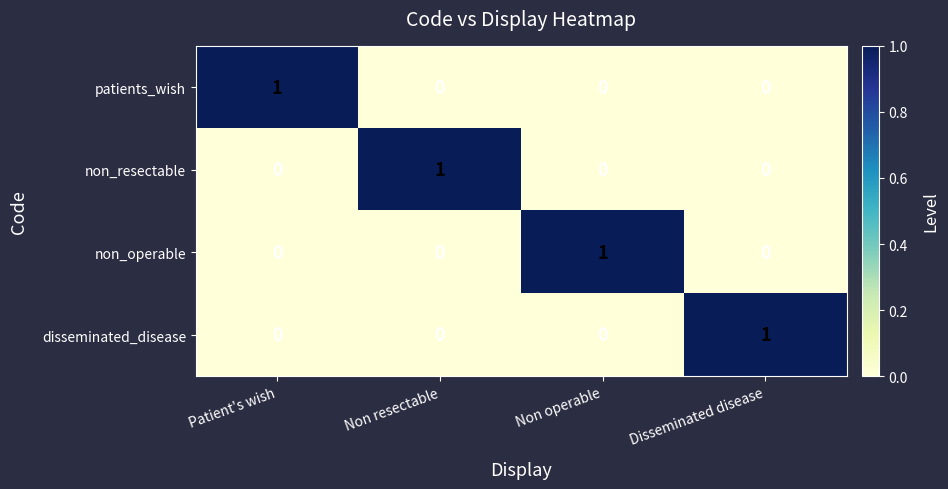

Count the number of categories in the chart.

4